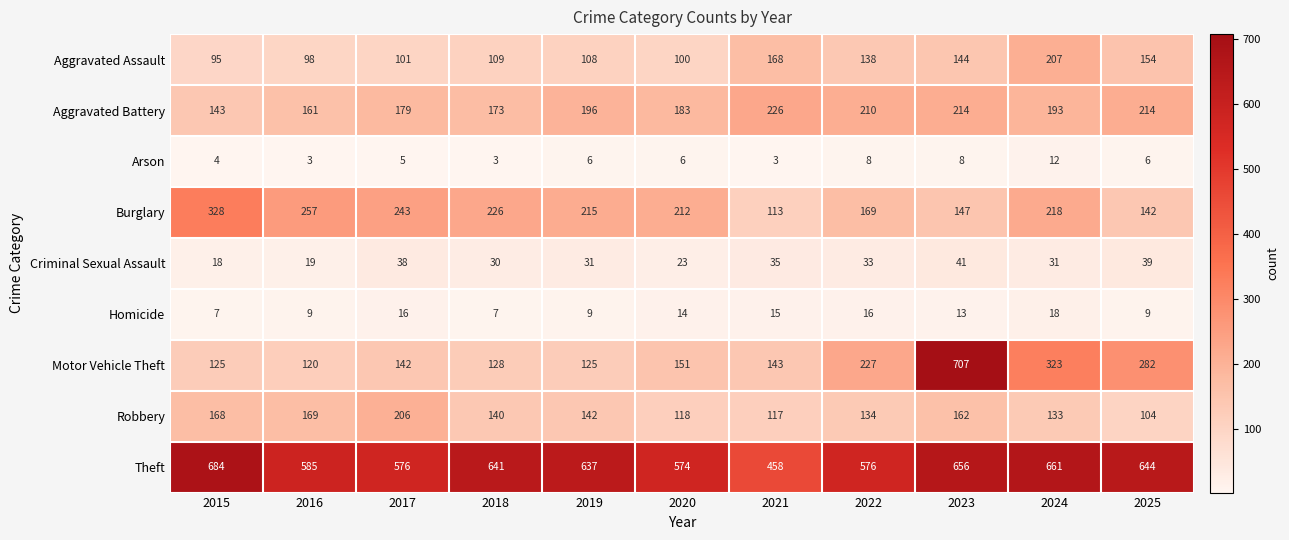

The value of Aggravated Assault at 2021 is 52. True or false?

False